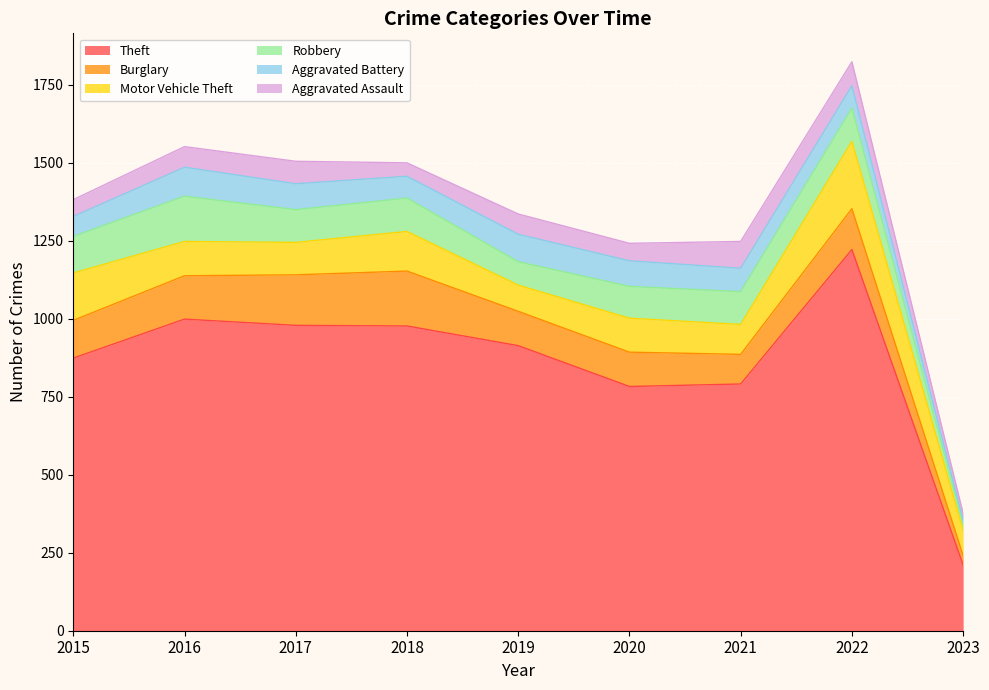

What is the sum of the Burglary values at 2019 and 2020?

220